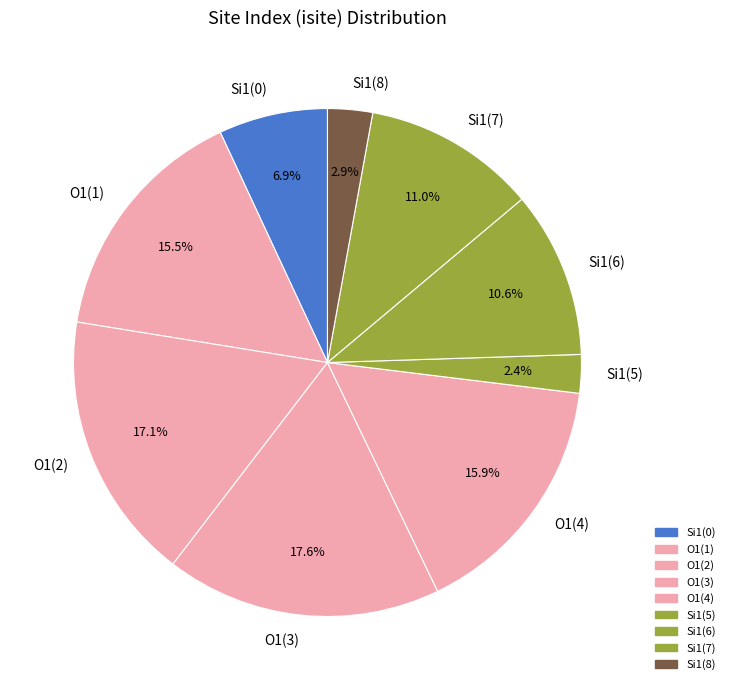

What percentage is NOT represented by Si1(5)?

97.6%